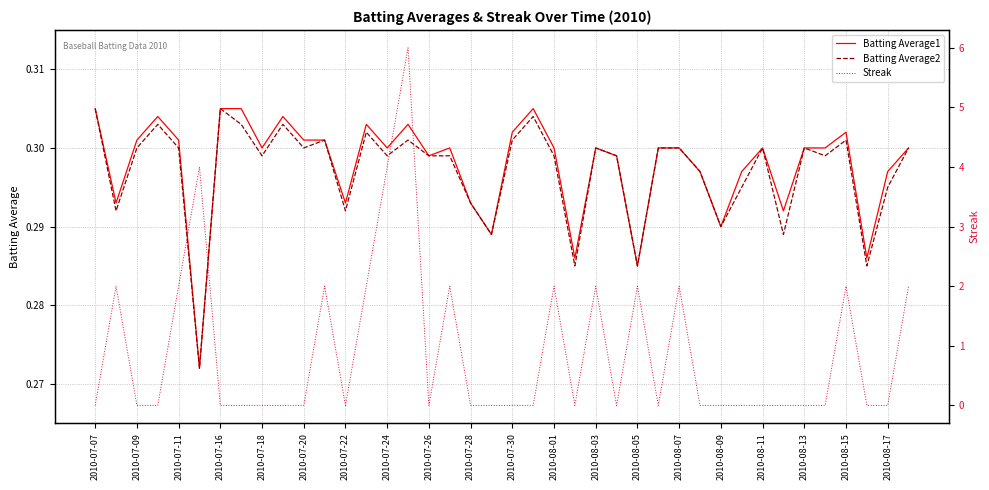

What is the total value across all series at 2010-08-15?

2.6